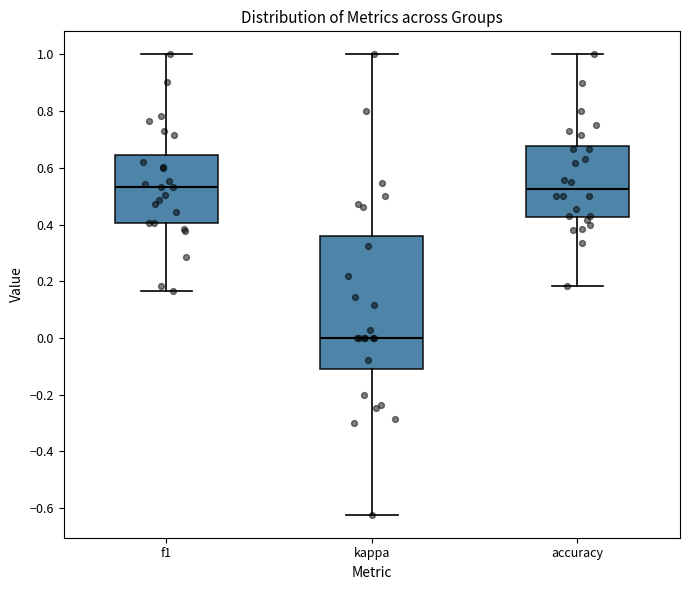

Reading left to right, read every box against the y-axis: the position of its median line, the range the box covers, and the ends of its whiskers. The values are not printed on the chart, so give them approximately, as read against the axis.

f1: median 0.54, box 0.40 to 0.64, whiskers 0.16 to 1.00
kappa: median 0.00, box -0.10 to 0.36, whiskers -0.62 to 1.00
accuracy: median 0.52, box 0.42 to 0.68, whiskers 0.18 to 1.00